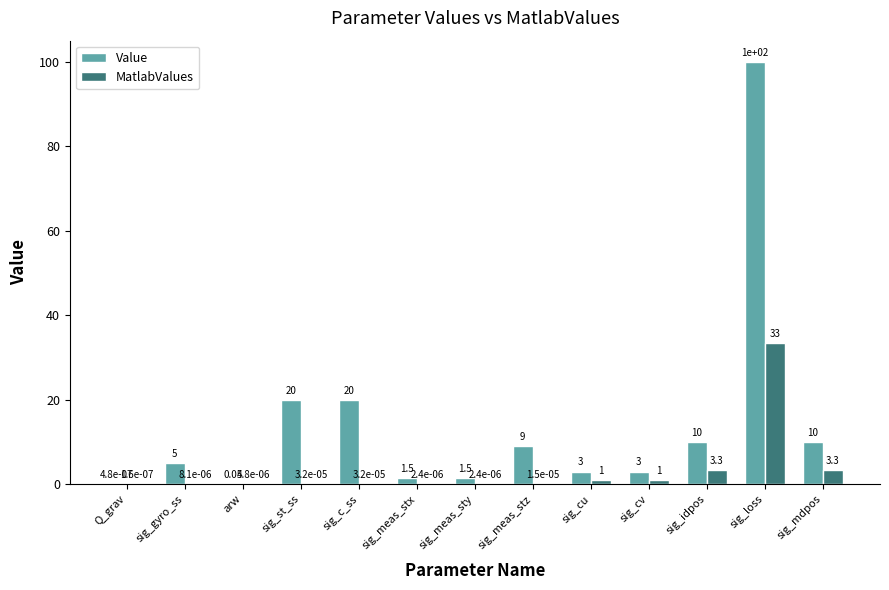

Which series has the widest spread of values?

Value